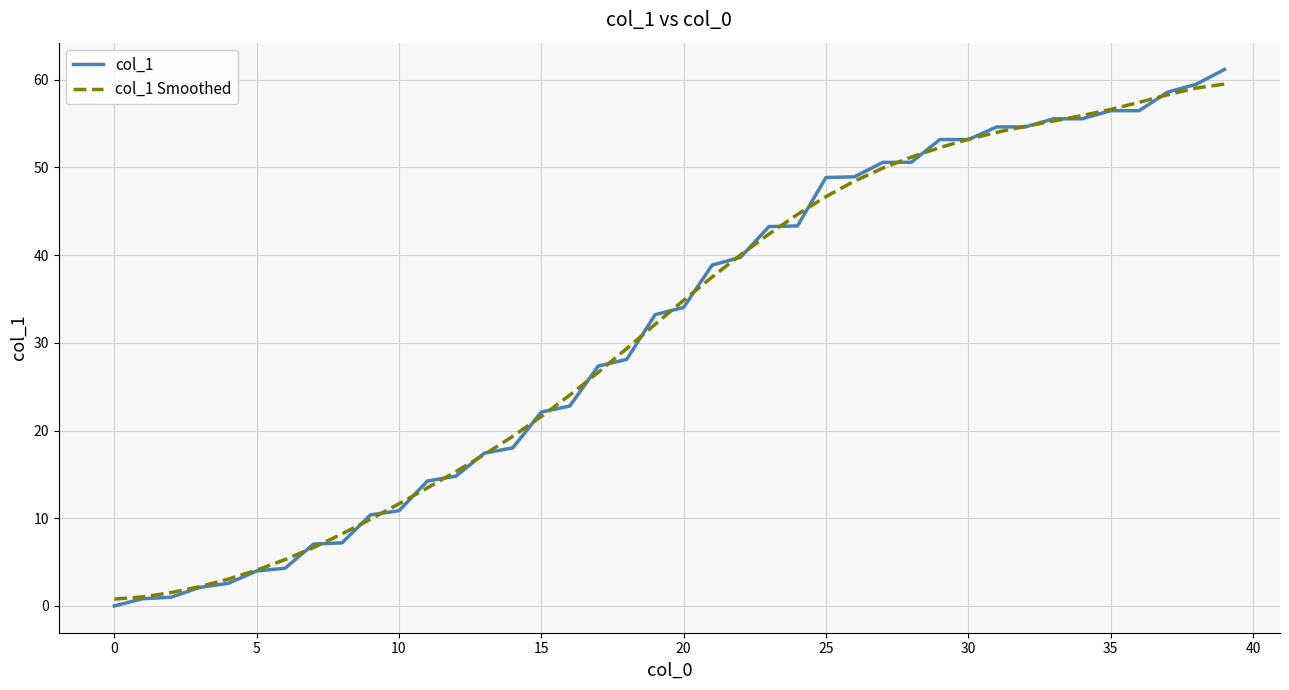

Which series has the largest range (max minus min)?

col_1